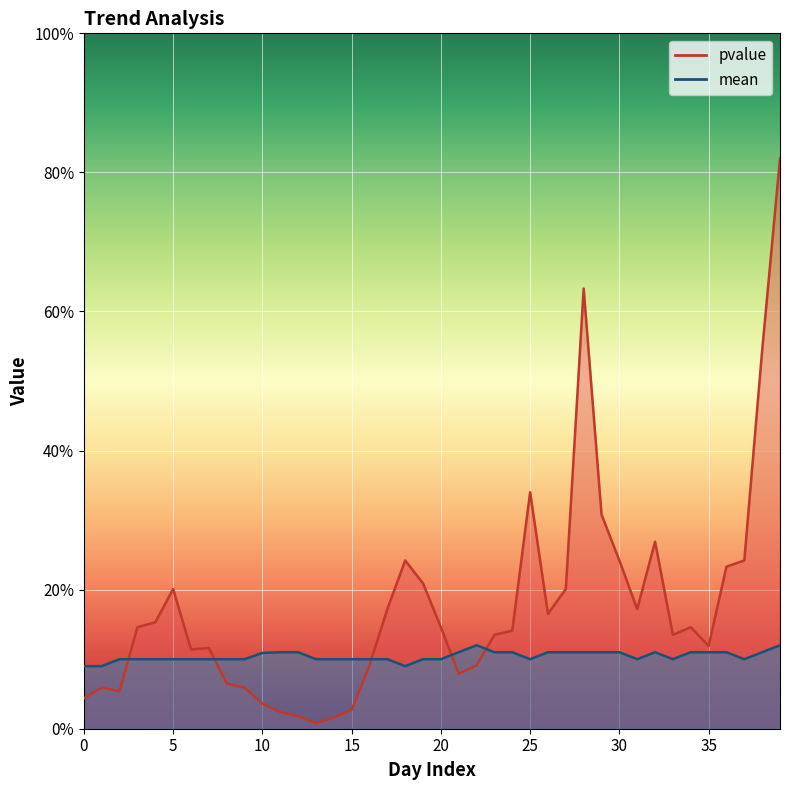

What is the highest value of the pvalue series?

0.8